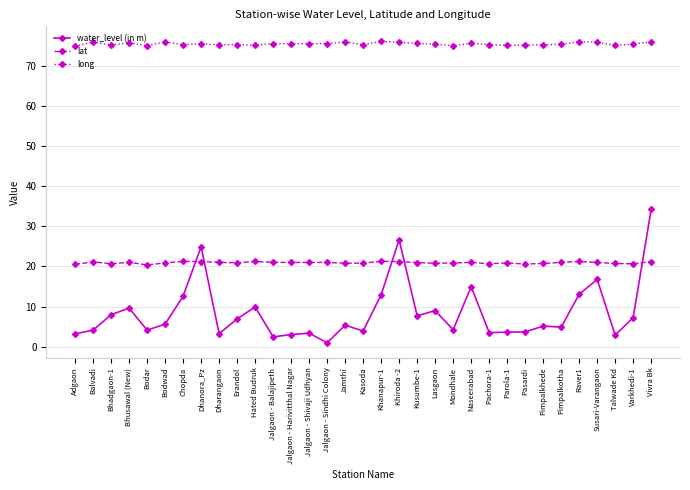

Which series has the largest total across all categories?

long